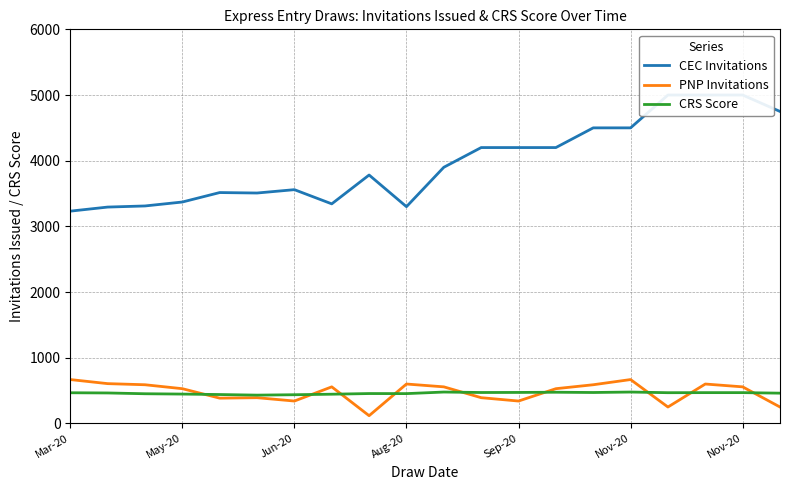

What is the sum of the CEC Invitations values at 12 and Jun-20?

7511